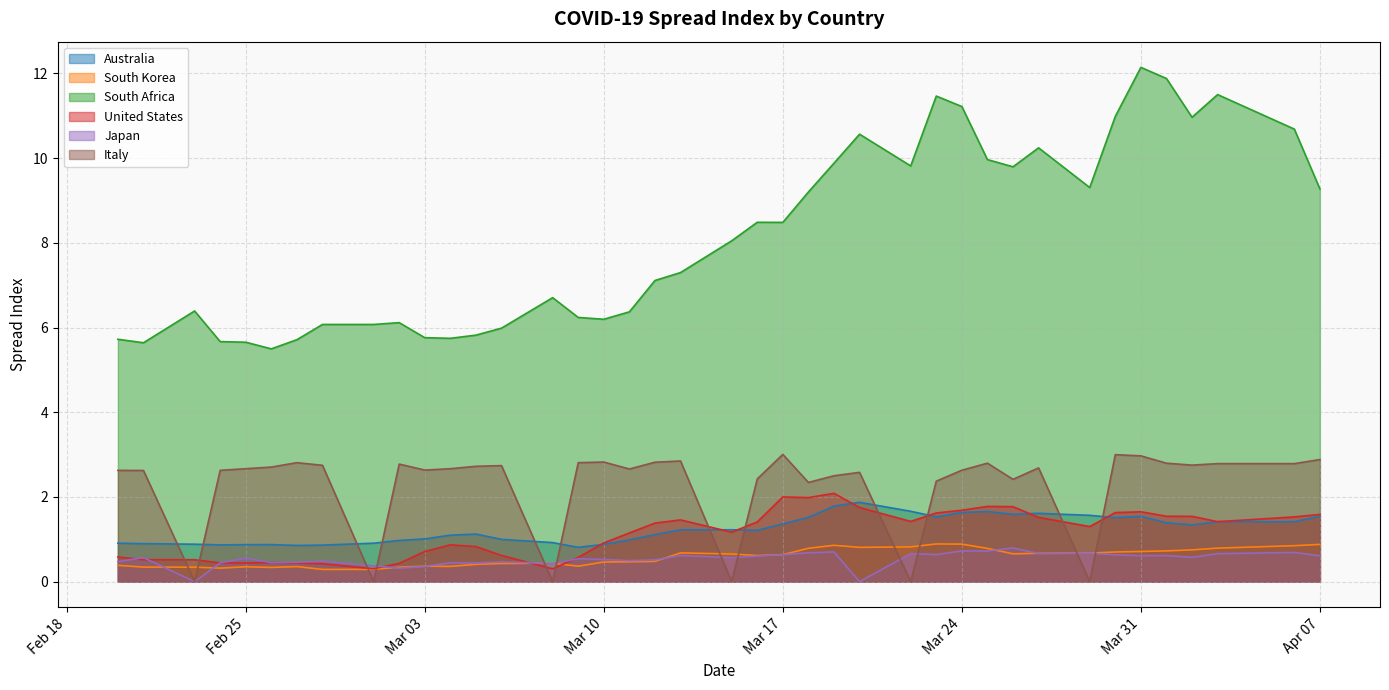

True or false: Italy has a value of -2.1 at 2020-03-29.

False